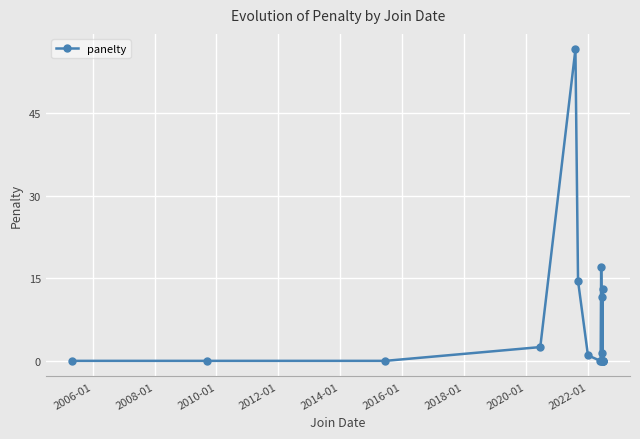

What is the value of the 11th point from the left?

1.5